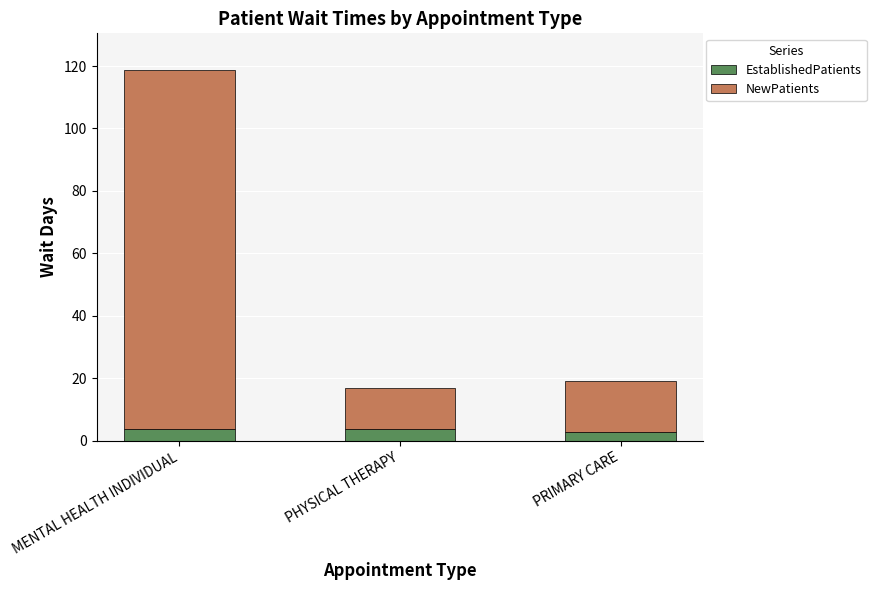

What is the total value across all series at PHYSICAL THERAPY?

17.0